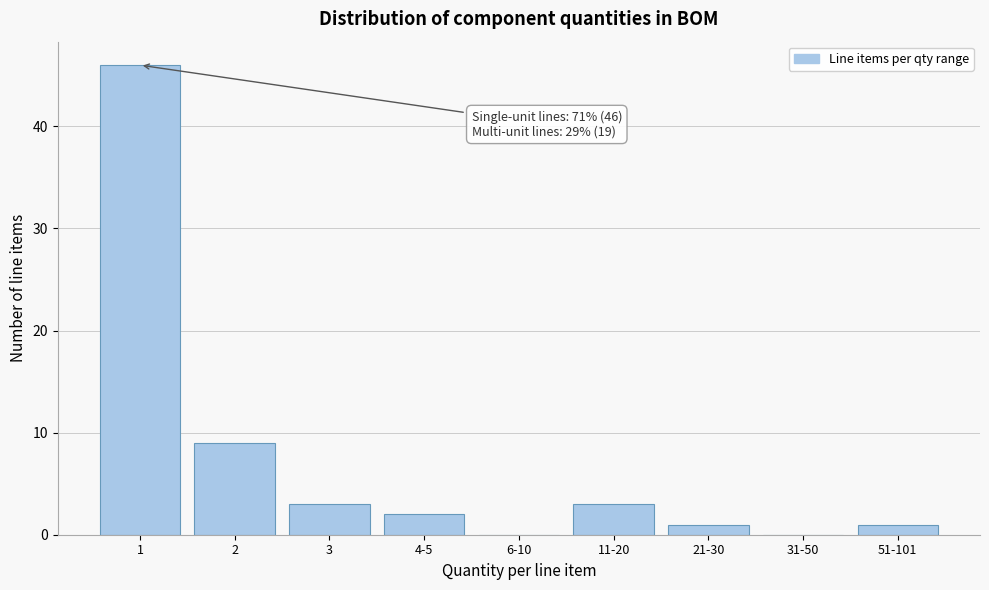

Reading right to left, transcribe all the data shown in this chart.

51-101=1	31-50=0	21-30=1	11-20=3	6-10=0	4-5=2	3=3	2=9	1=46